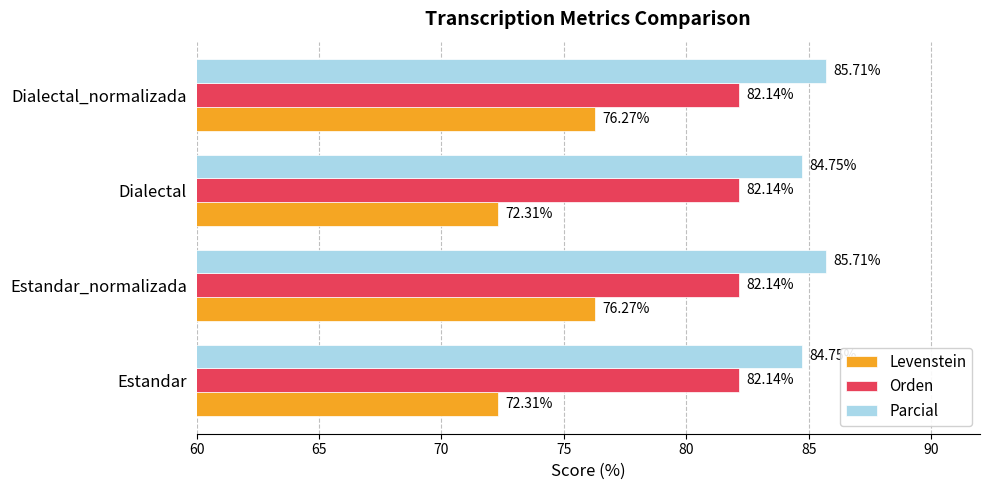

Which series has the largest range (max minus min)?

Levenstein